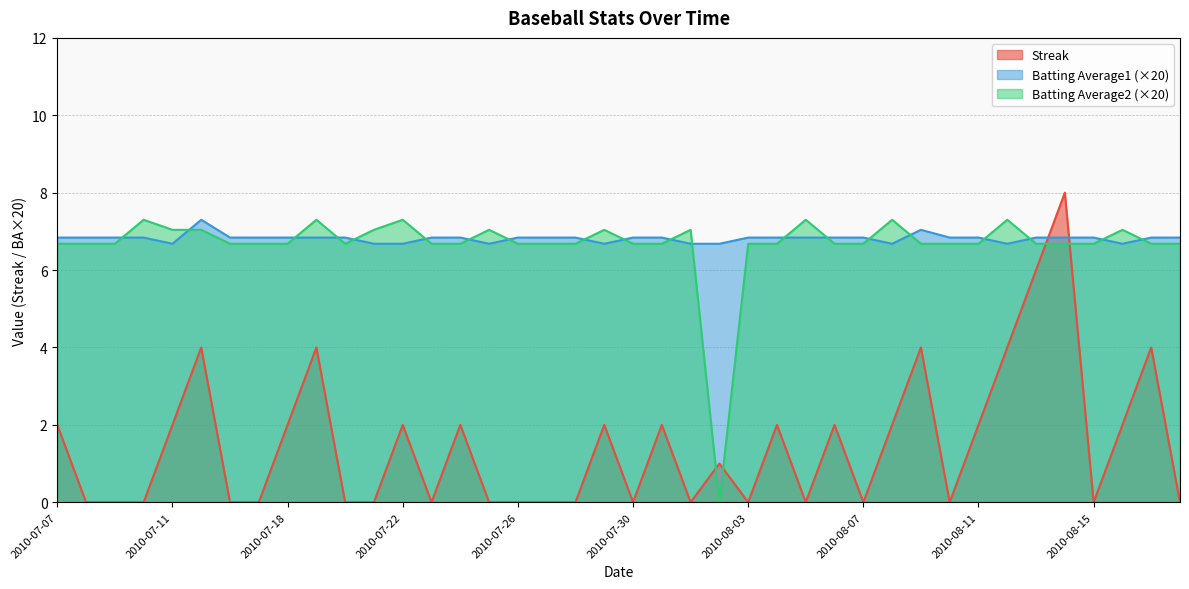

Which series has the largest range (max minus min)?

Streak